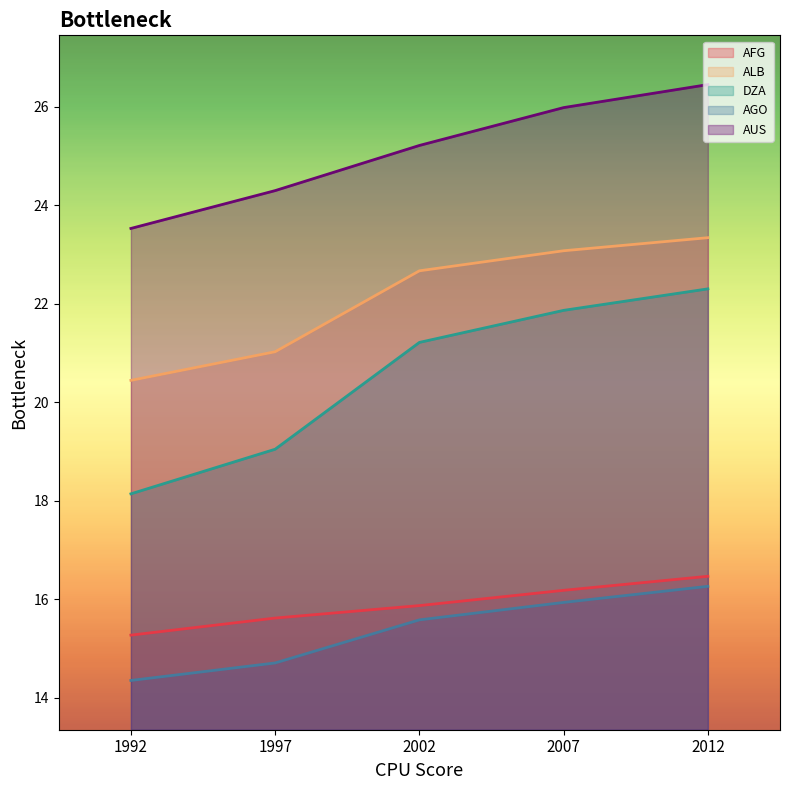

Reading left to right, extract all data points from this chart.

AFG: 15.3	15.6	15.9	16.2	16.5
ALB: 20.4	21.0	22.7	23.1	23.3
DZA: 18.1	19.0	21.2	21.9	22.3
AGO: 14.4	14.7	15.6	15.9	16.3
AUS: 23.5	24.3	25.2	26.0	26.5